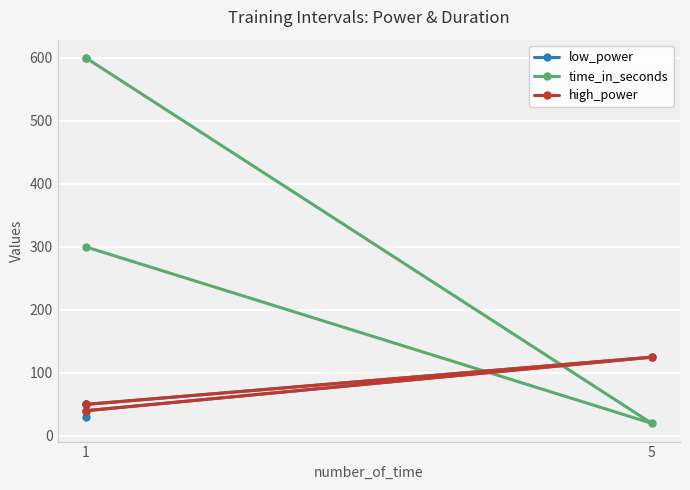

Which category has the highest value across all series?

1